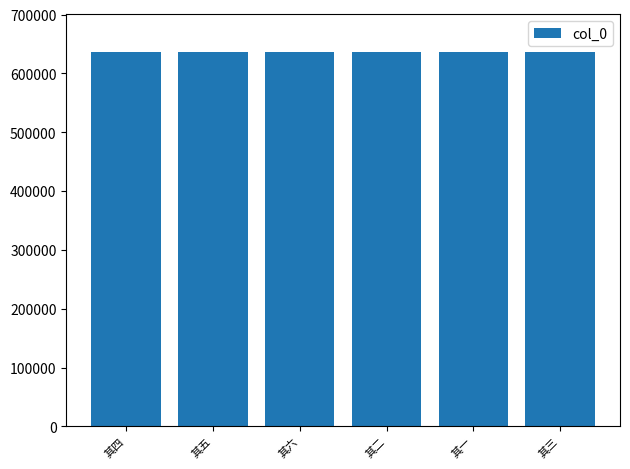

What is the change in value from 其六 to 其二?

-4